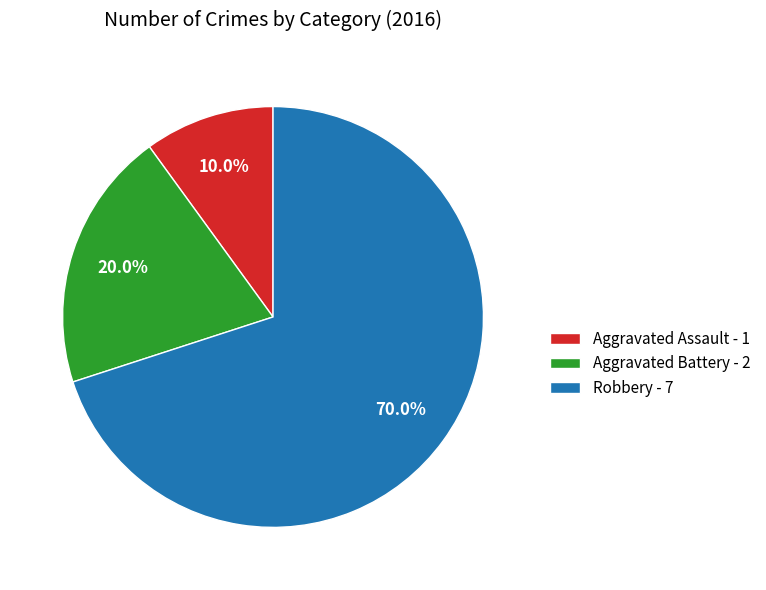

Which has a higher value, Aggravated Battery - 2 or Aggravated Assault - 1?

Aggravated Battery - 2